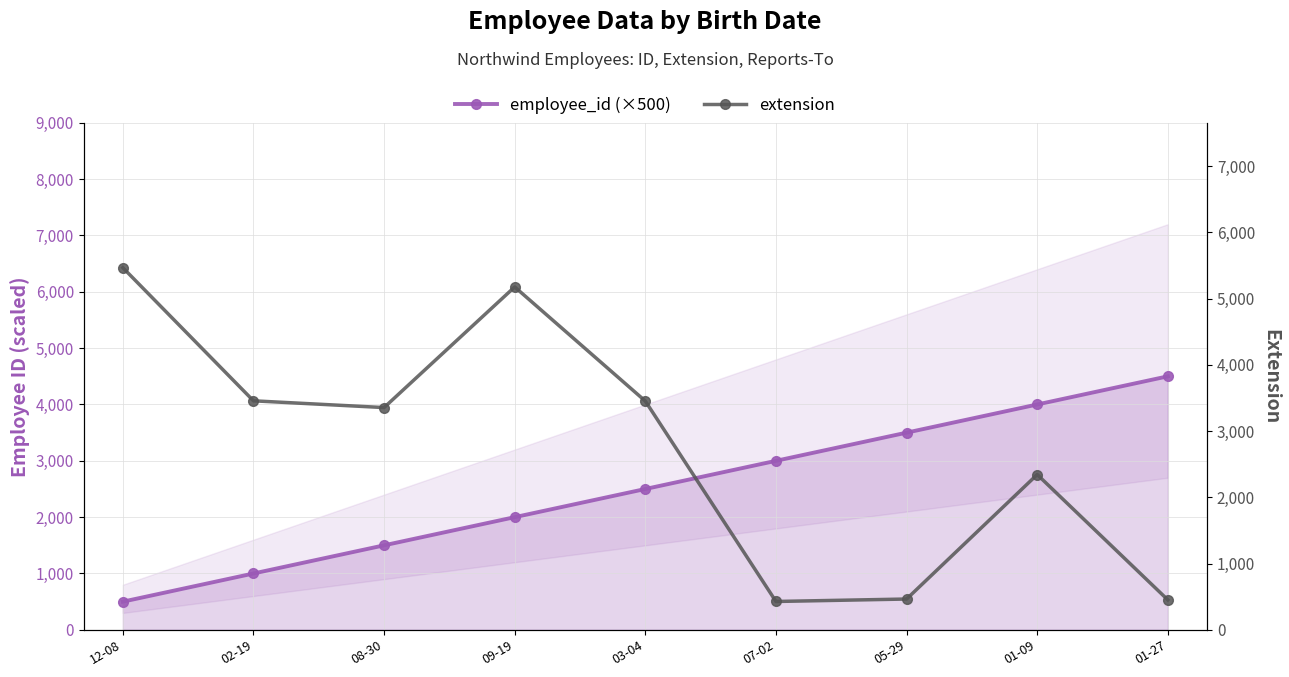

Reading left to right, extract all data points from this chart.

employee_id (×500): 500	1000	1500	2000	2500	3000	3500	4000	4500
extension: 5467	3457	3355	5176	3453	428	465	2344	452